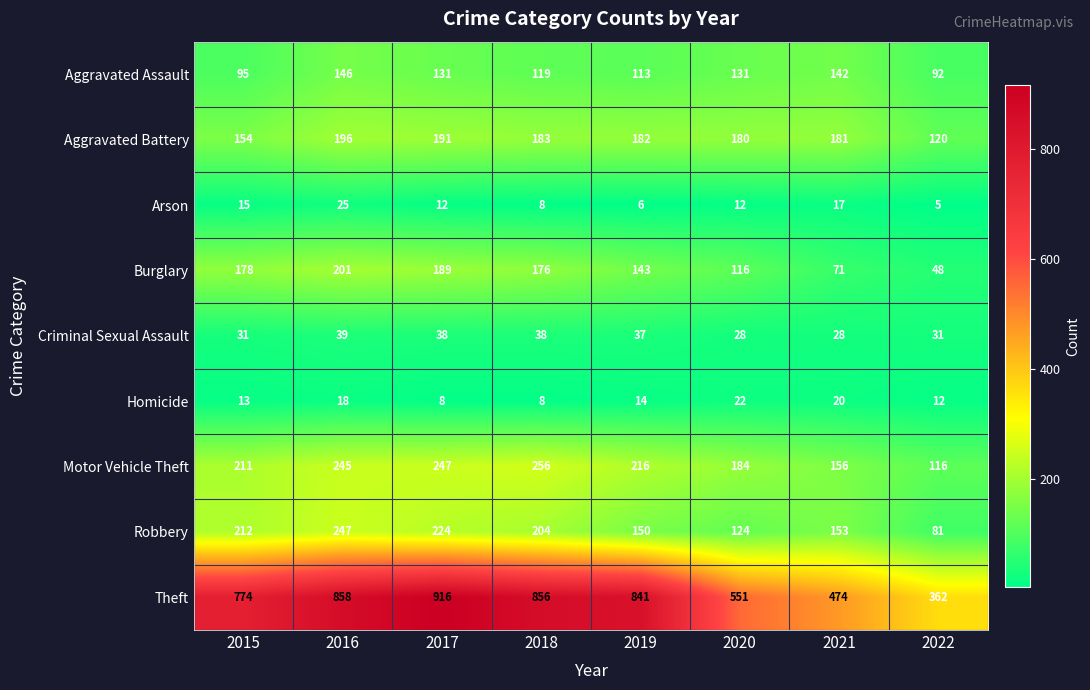

Which series has the widest spread of values?

Theft